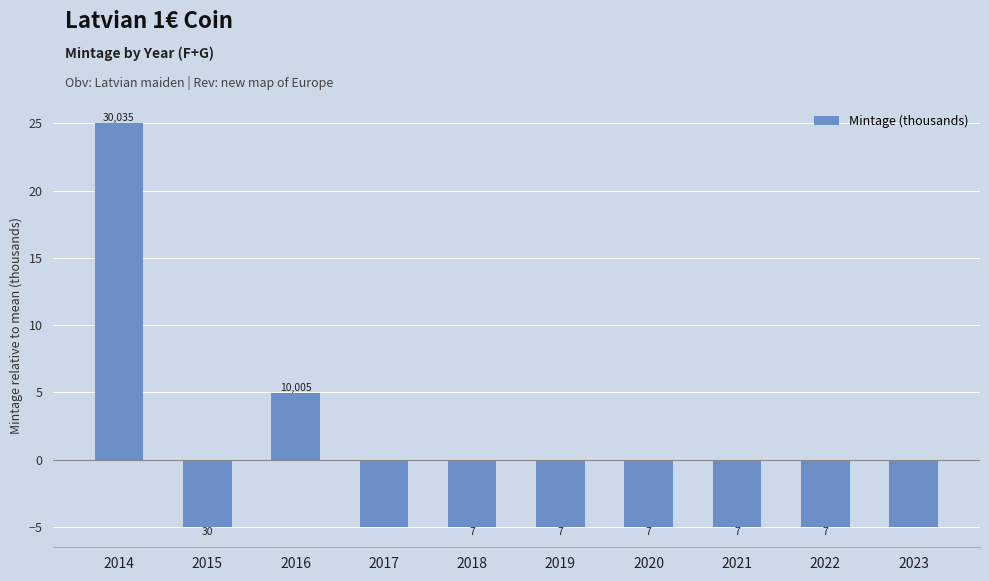

The value at 2016 is 7.8. True or false?

False